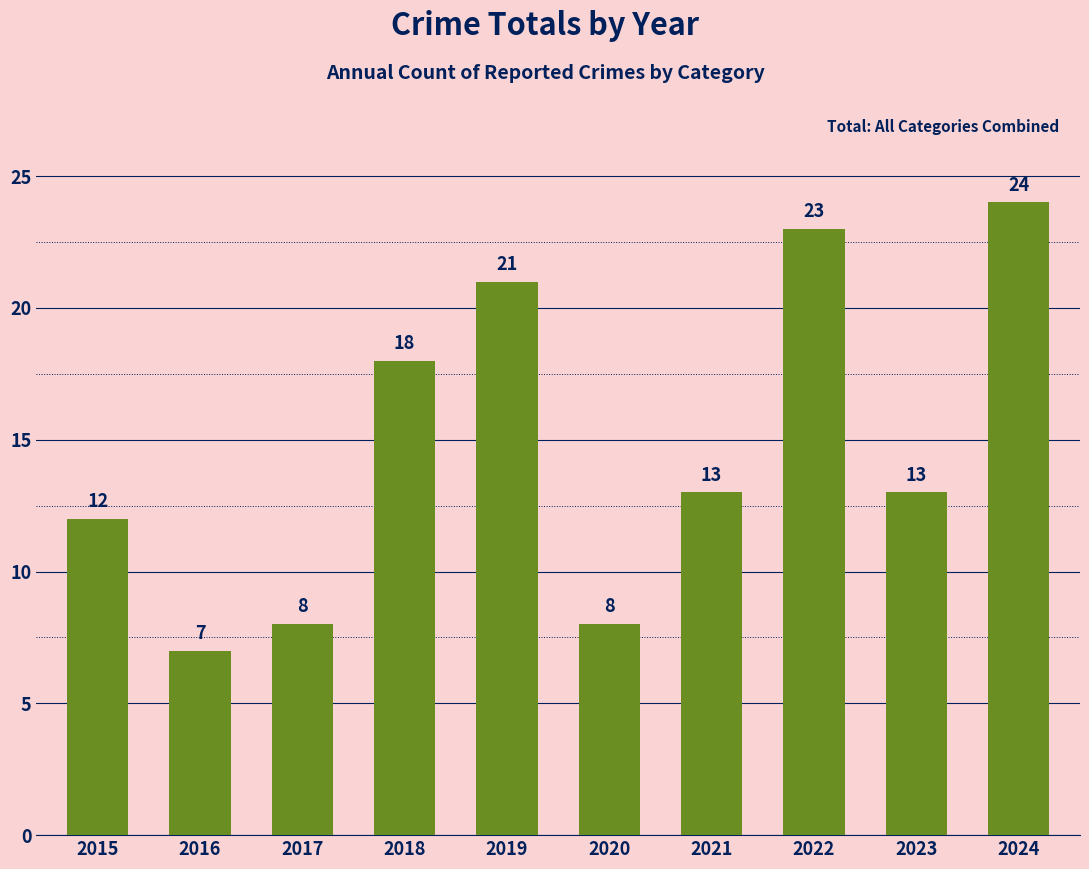

Reading right to left, extract all data points from this chart.

2024=24	2023=13	2022=23	2021=13	2020=8	2019=21	2018=18	2017=8	2016=7	2015=12